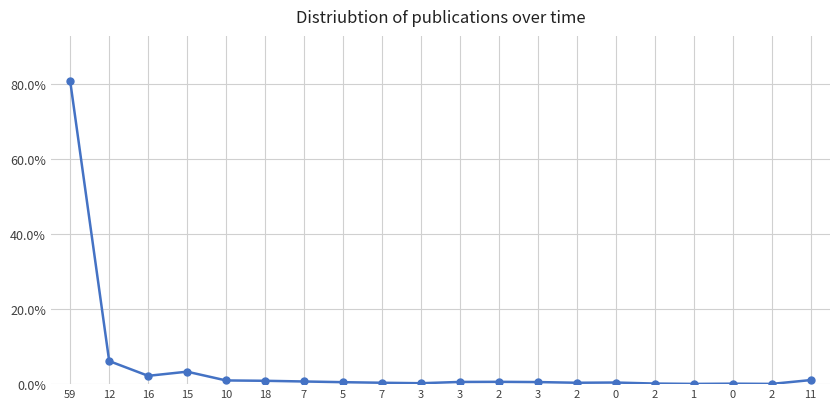

What is the difference between the maximum and minimum values?

0.8